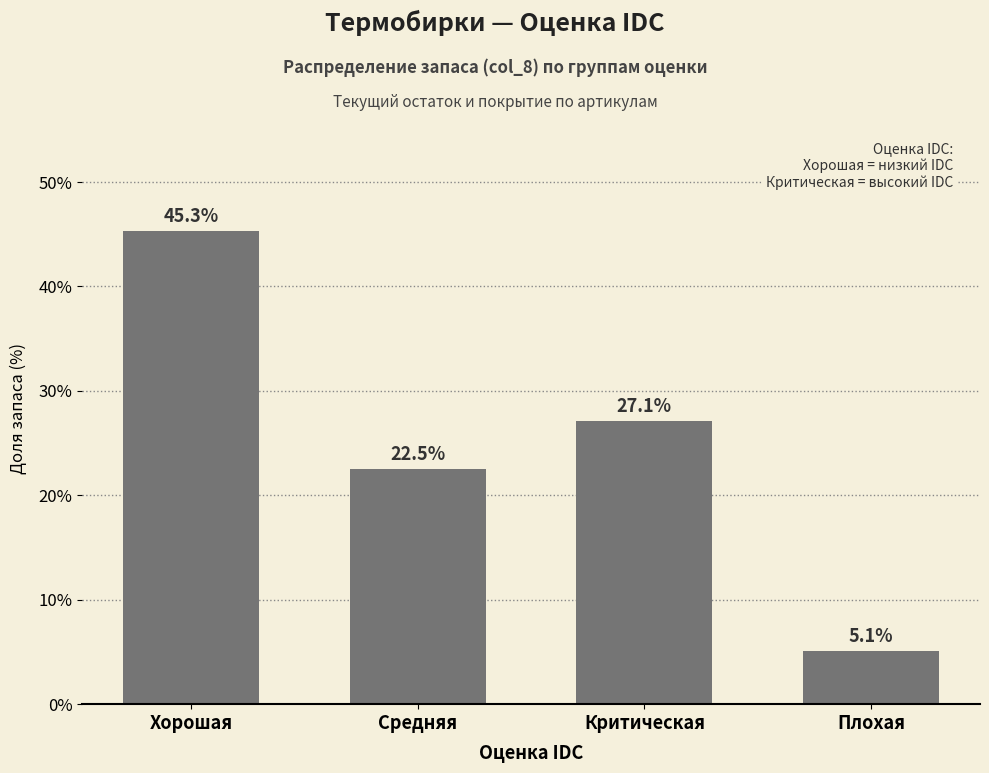

Are the bars horizontal?

No